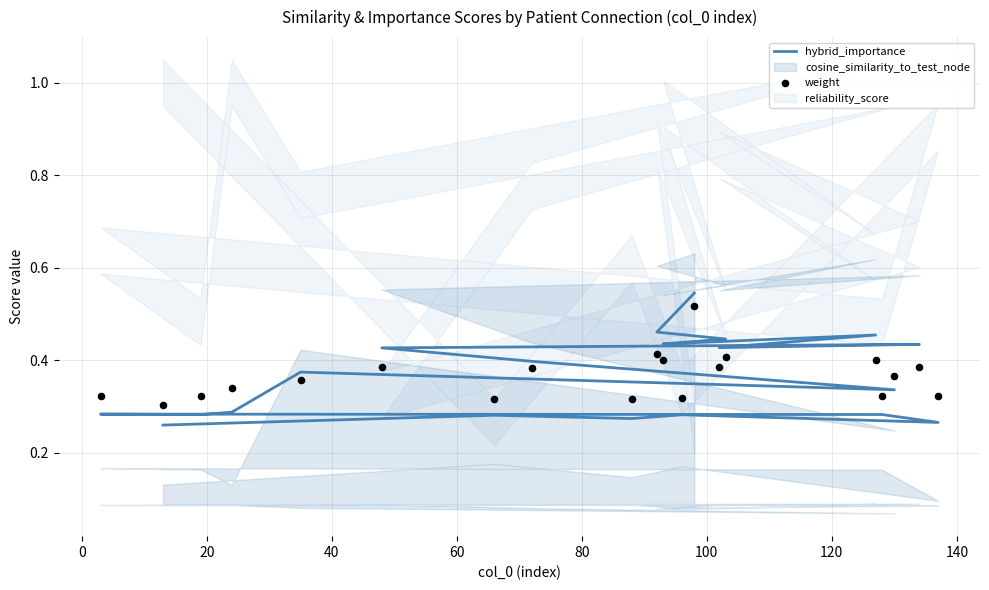

Which series has the largest total across all categories?

weight